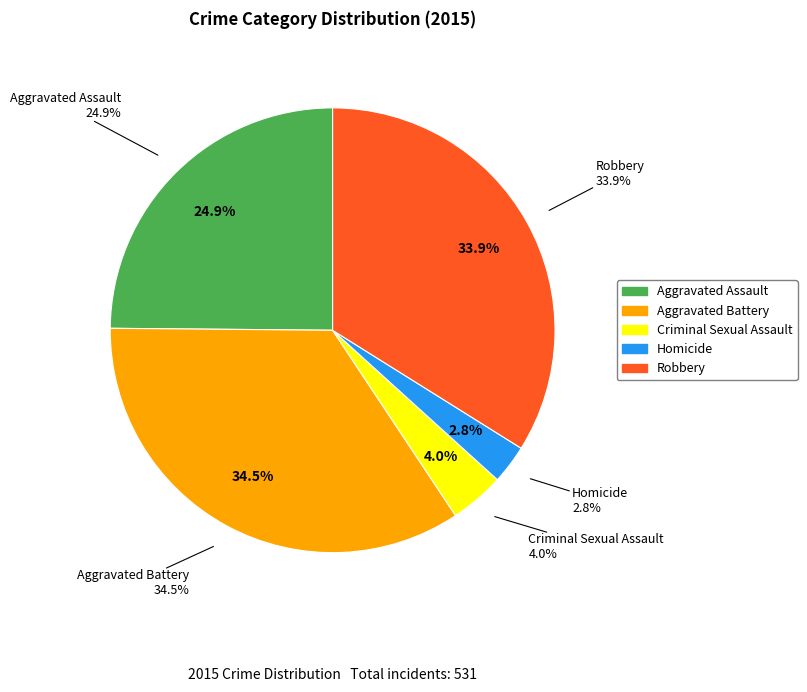

How many slices are in this pie chart?

5